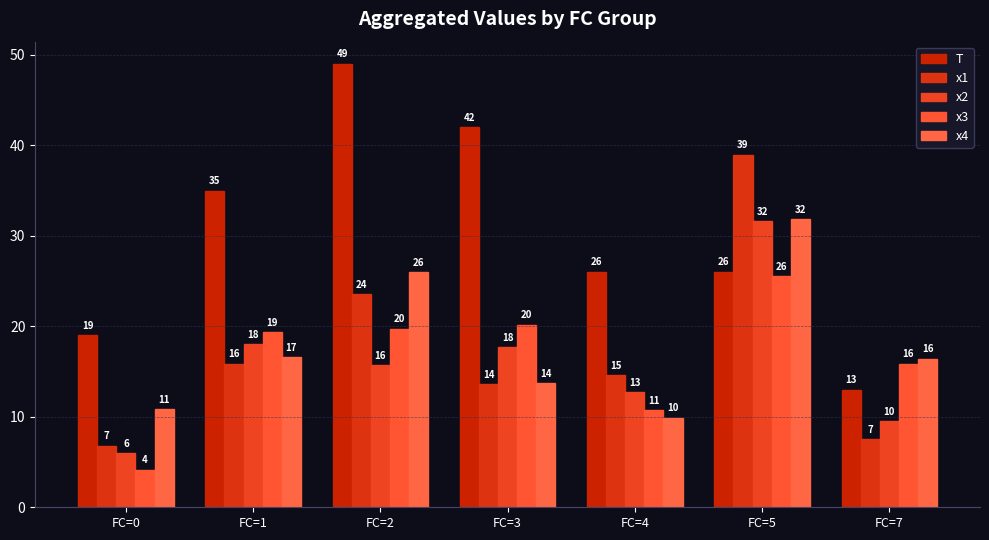

Does the chart contain stacked bars?

No